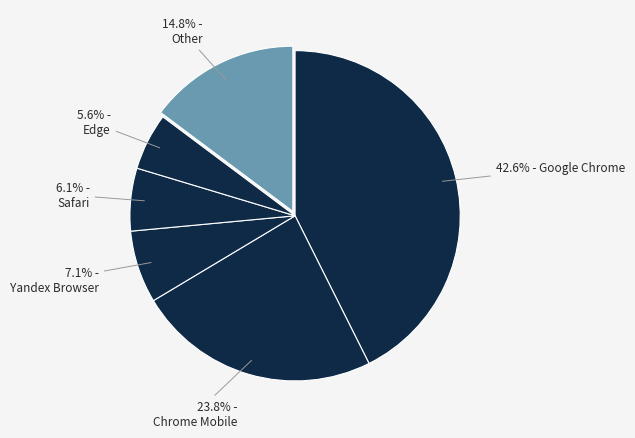

How many slices are in this pie chart?

6